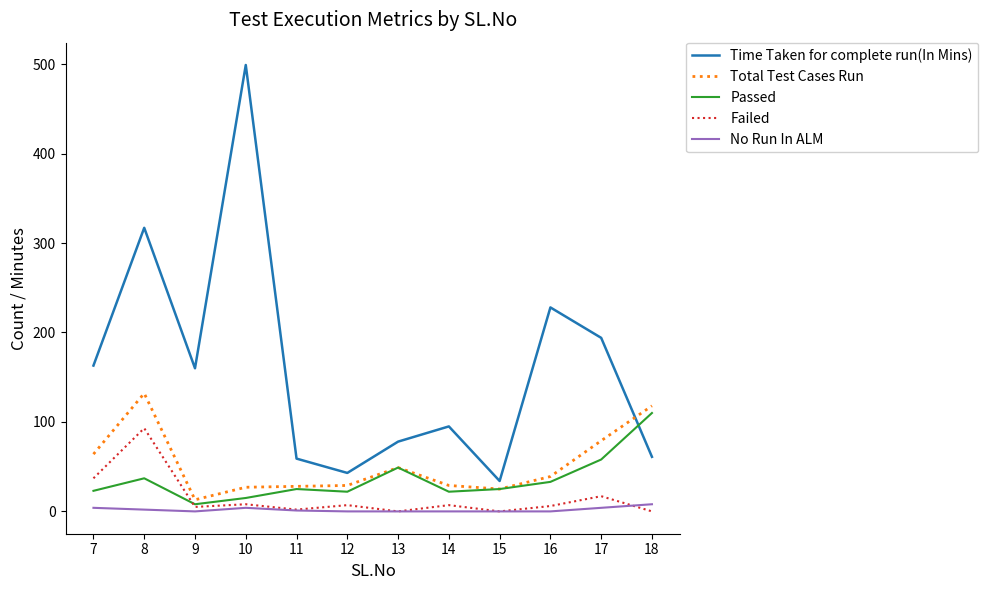

Which series has the largest total across all categories?

Time Taken for complete run(In Mins)